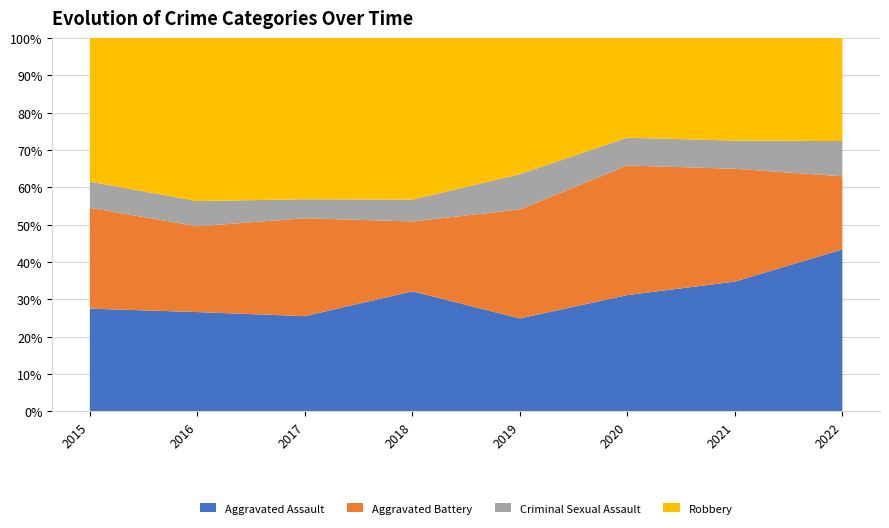

Reading right to left, extract all data points from this chart.

Aggravated Assault: 124	115	113	92	115	105	118	110
Aggravated Battery: 56	100	126	108	67	108	102	108
Criminal Sexual Assault: 27	25	27	35	21	21	30	28
Robbery: 79	91	97	135	155	178	194	154